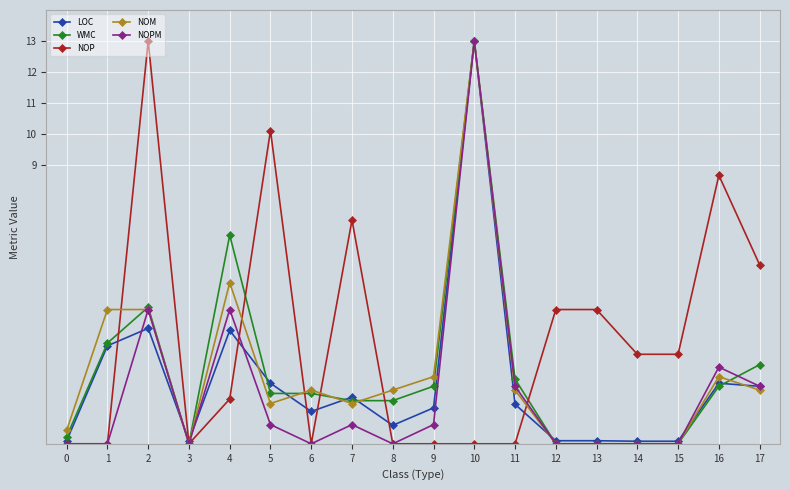

What is the value of the LOC point at the 15th from the left?

0.1